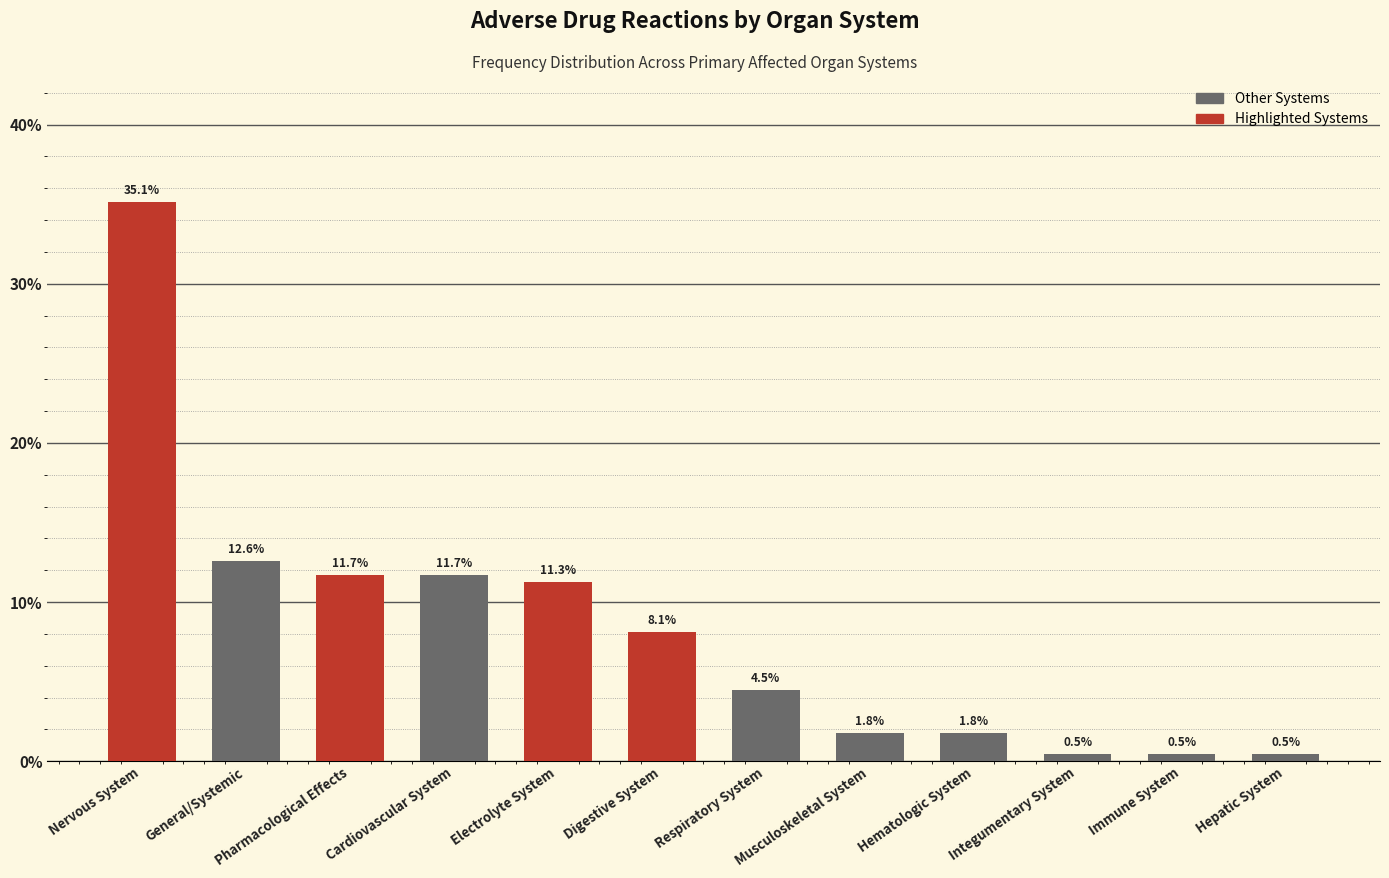

How many values exceed 8?

6